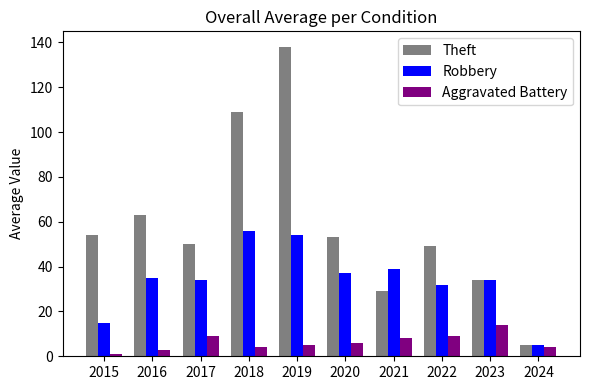

What is the sum of all Aggravated Battery values?

63